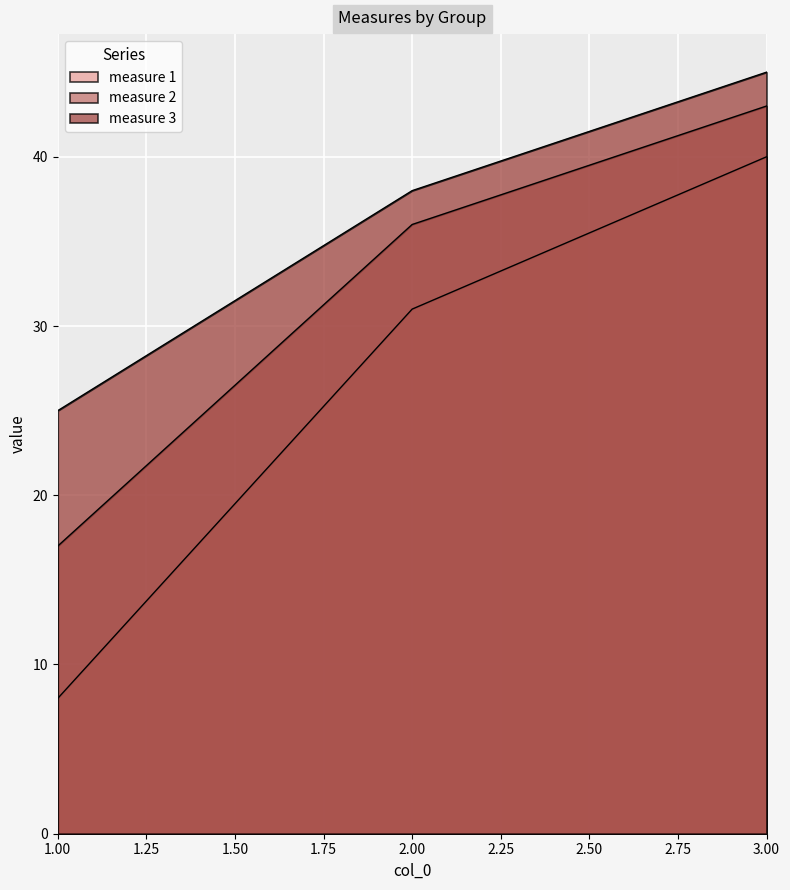

The value of measure 3 at 1 is 42. True or false?

False